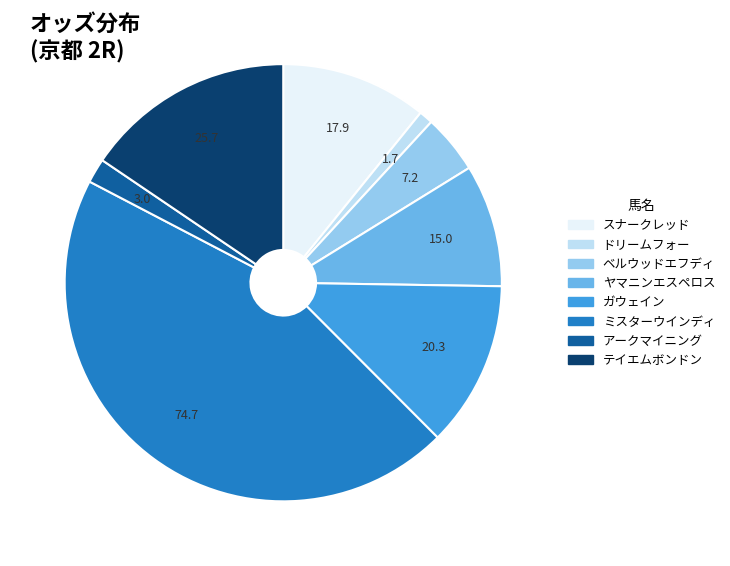

Do ガウェイン and ミスターウインディ together represent more than half of the pie?

Yes